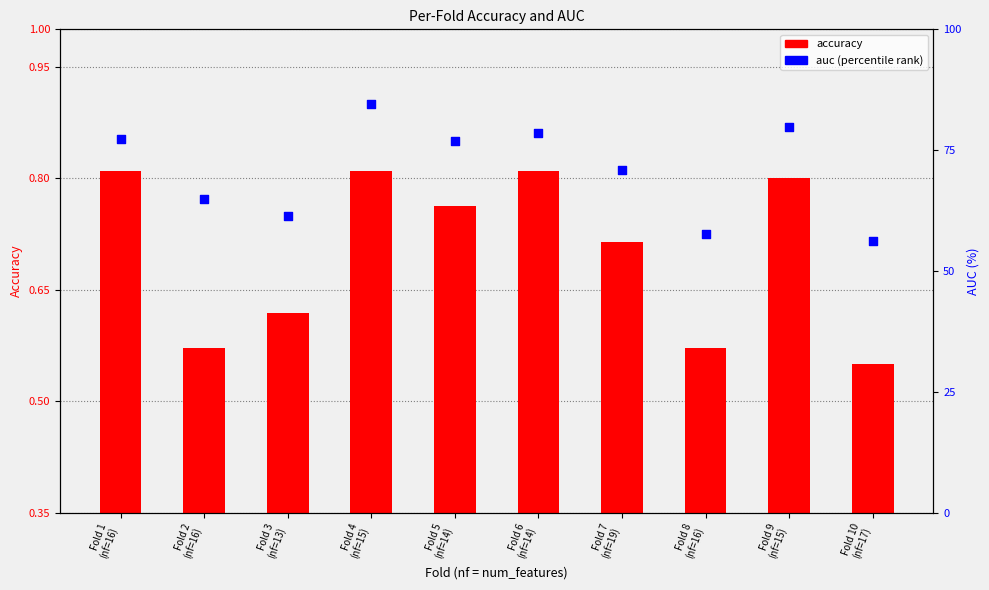

What is the total value across all series at Fold 10
(nf=17)?

56.8